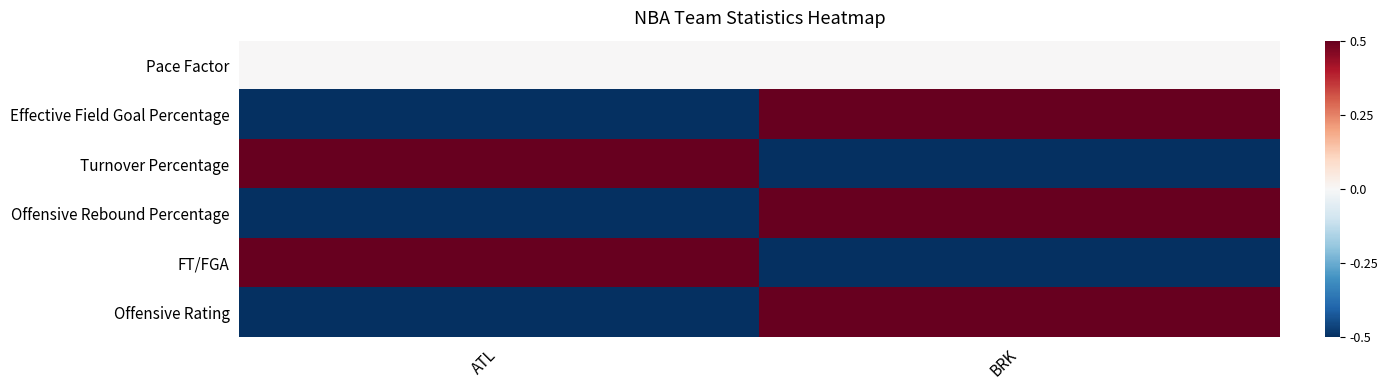

Reading left to right, list all the values displayed in this chart.

Pace Factor: ATL=0.0	BRK=0.0
Effective Field Goal Percentage: ATL=-0.5	BRK=0.5
Turnover Percentage: ATL=0.5	BRK=-0.5
Offensive Rebound Percentage: ATL=-0.5	BRK=0.5
FT/FGA: ATL=0.5	BRK=-0.5
Offensive Rating: ATL=-0.5	BRK=0.5